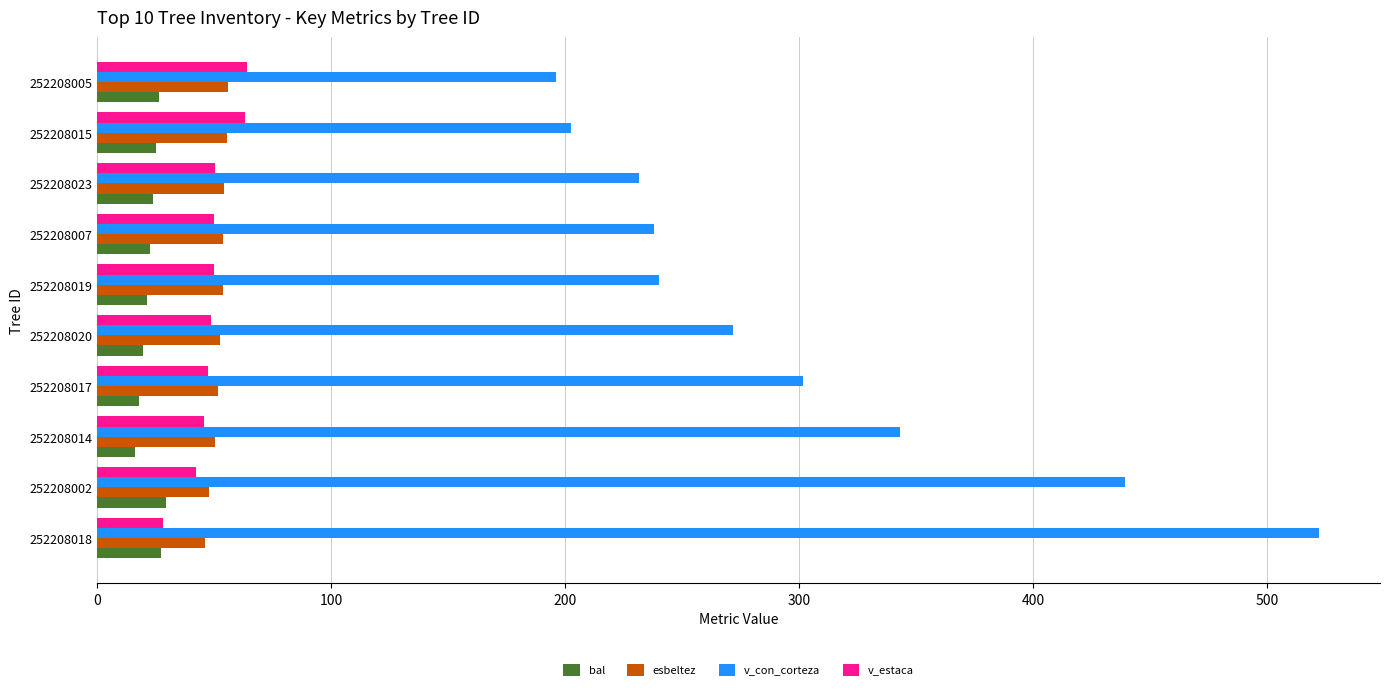

What is the spread (max minus min) of values at 252208017?

283.7